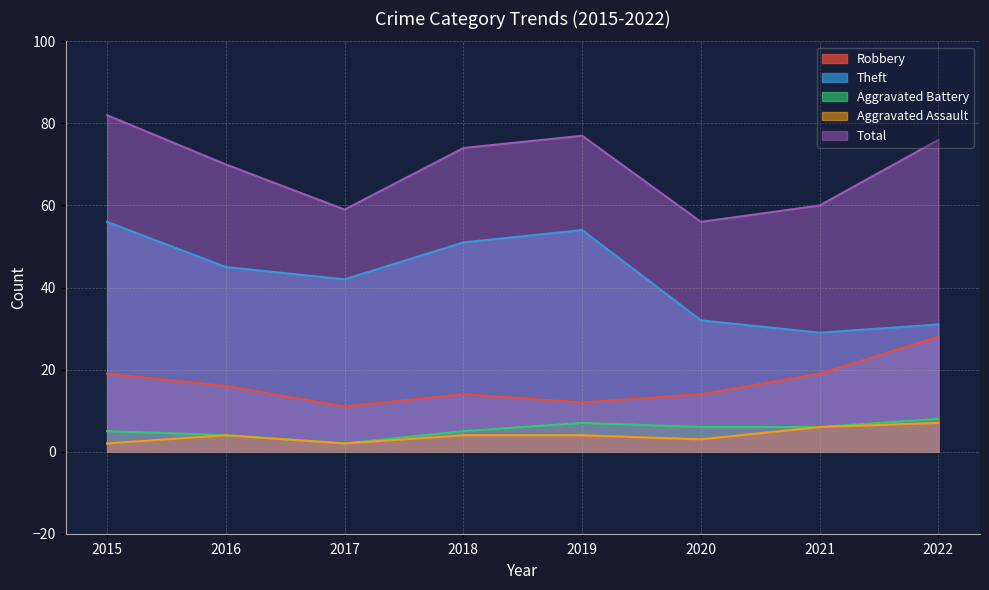

Where is the first local minimum for Aggravated Assault?

2017